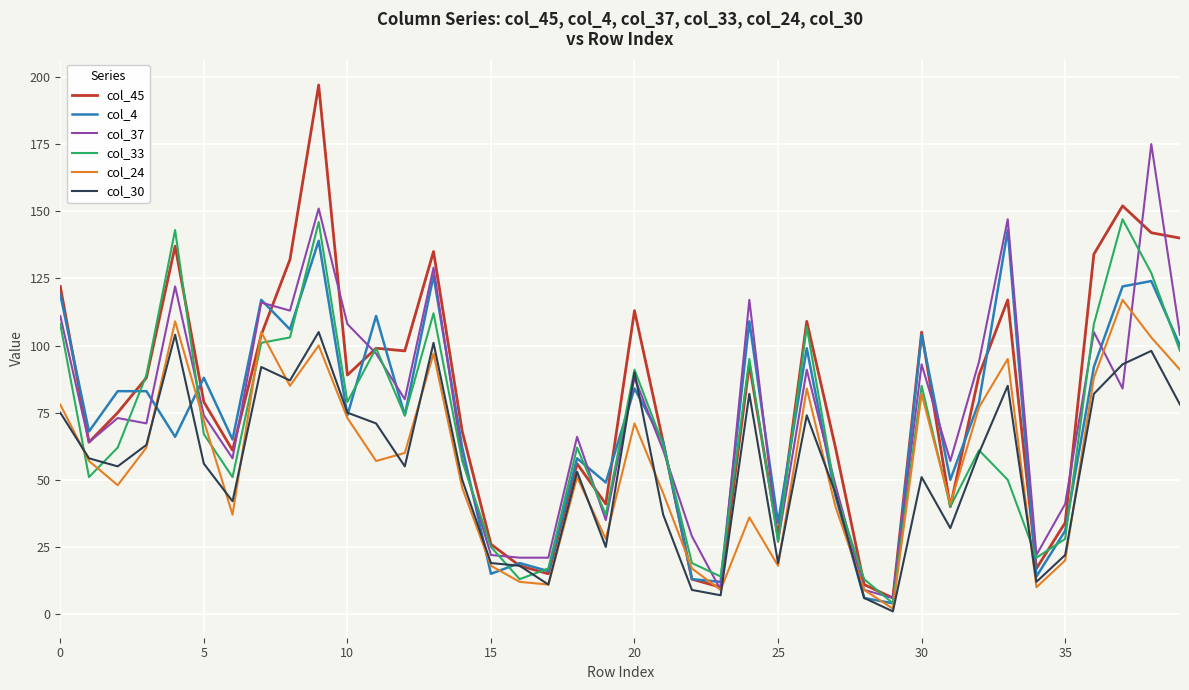

What is the greatest value displayed?

197